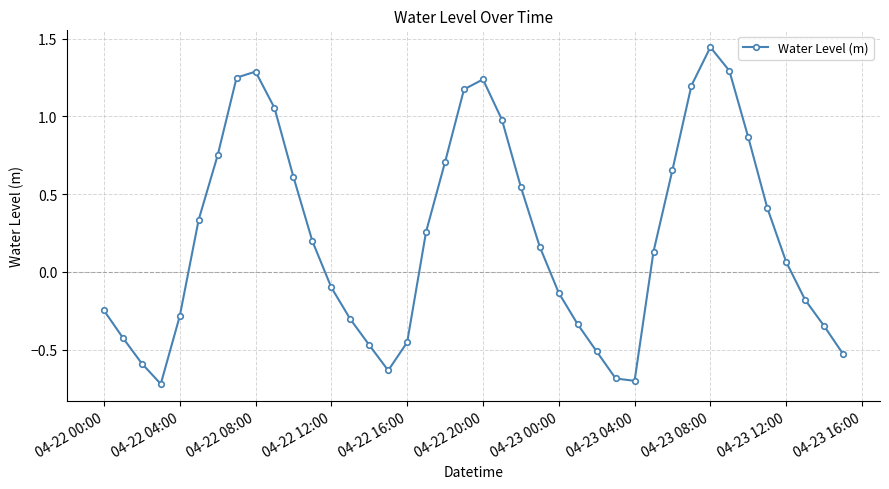

What is the value of the 9th point from the left?

1.3